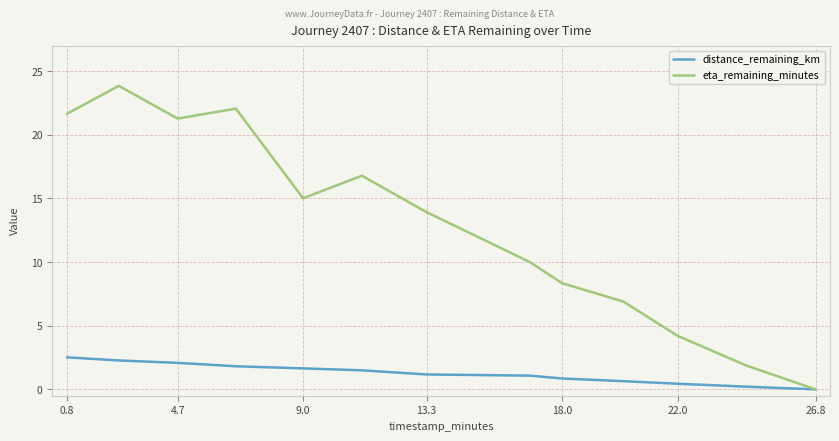

Rank the series by their average value, from highest to lowest.

eta_remaining_minutes, distance_remaining_km